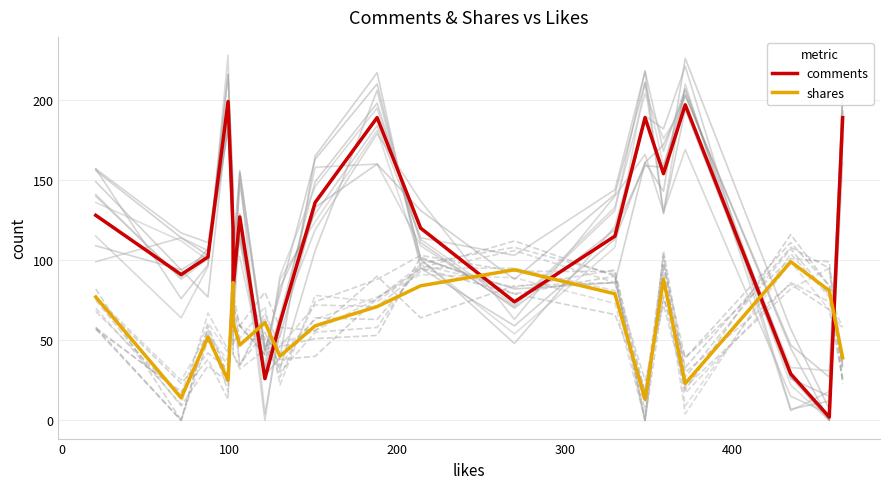

What is the label of the 4th point from the left?

200